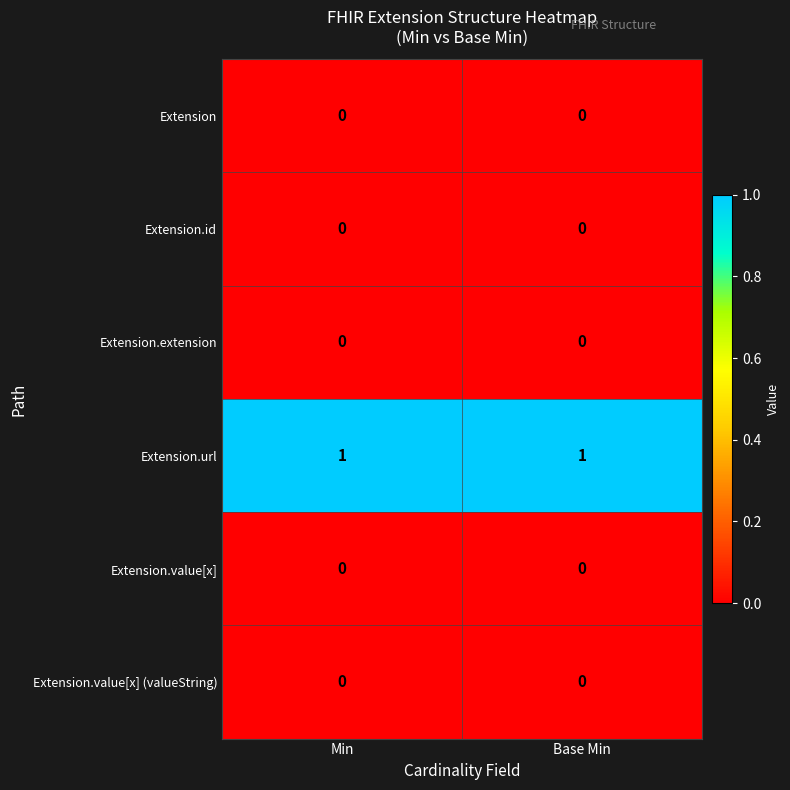

What is the difference between the highest and lowest values at Base Min?

1